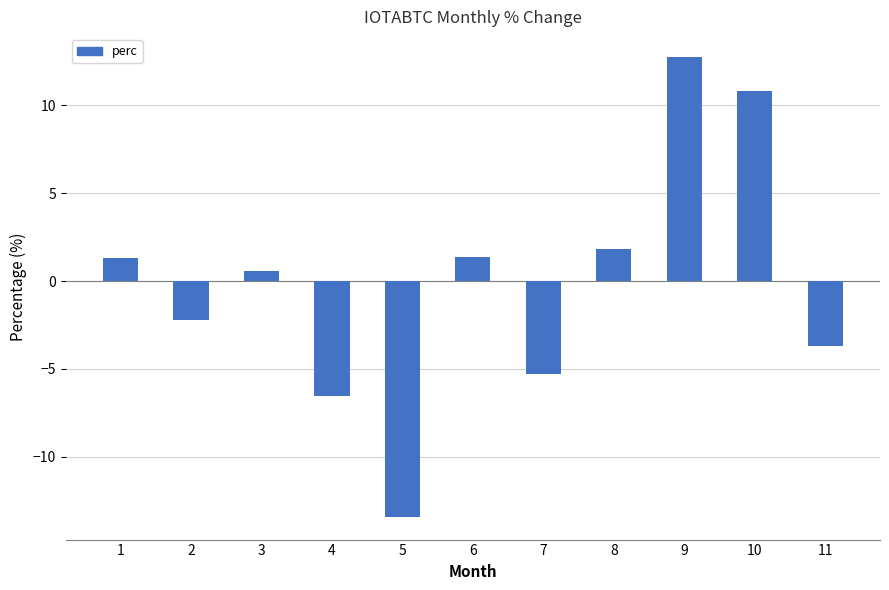

What is the difference between the maximum and minimum values?

26.2